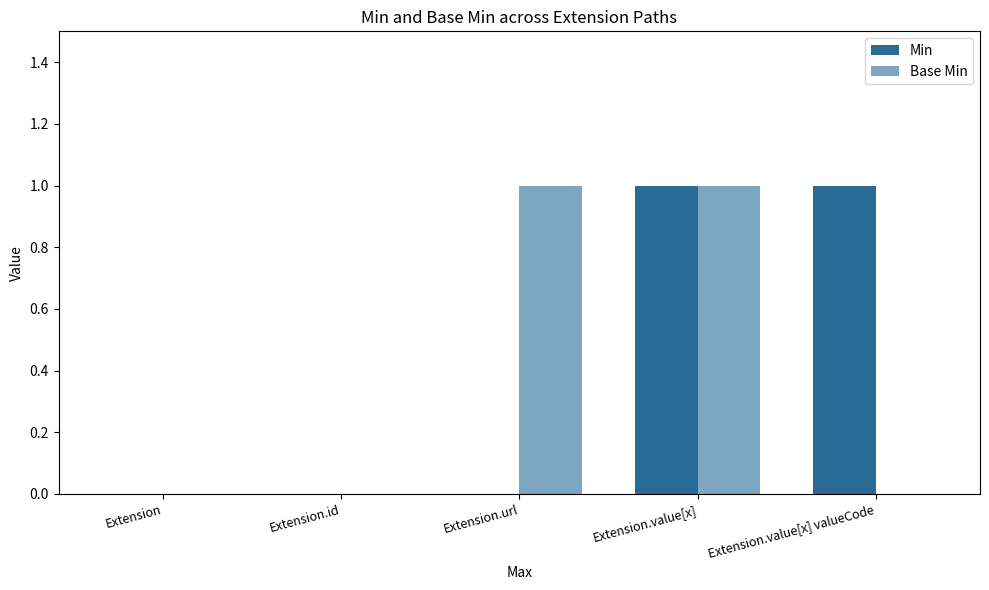

How many distinct data groups are displayed?

2